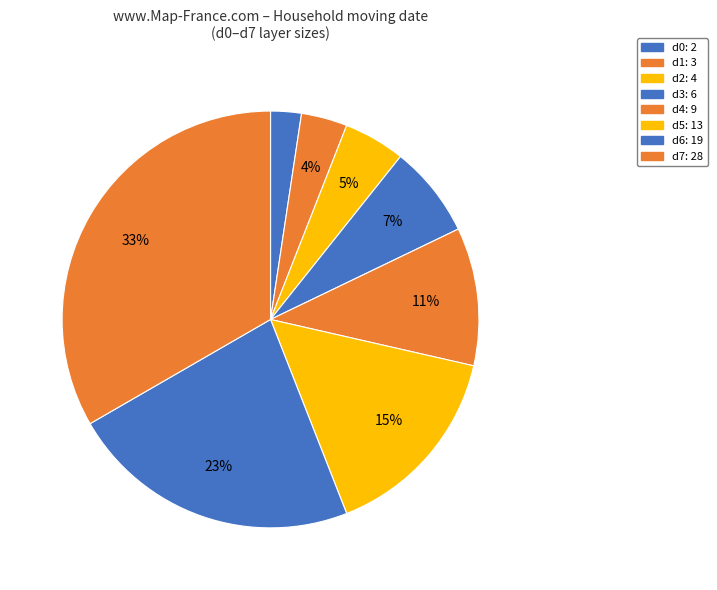

Is it true that d4 is 11% of the pie?

True